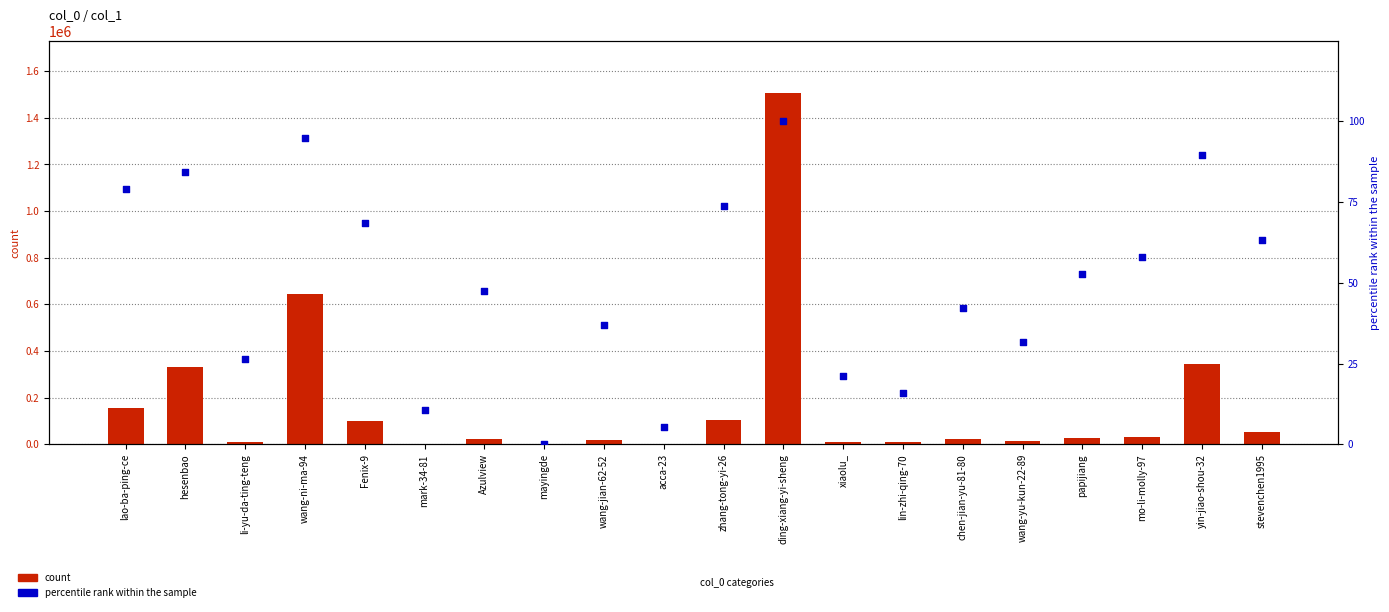

Which series has the largest total across all categories?

count